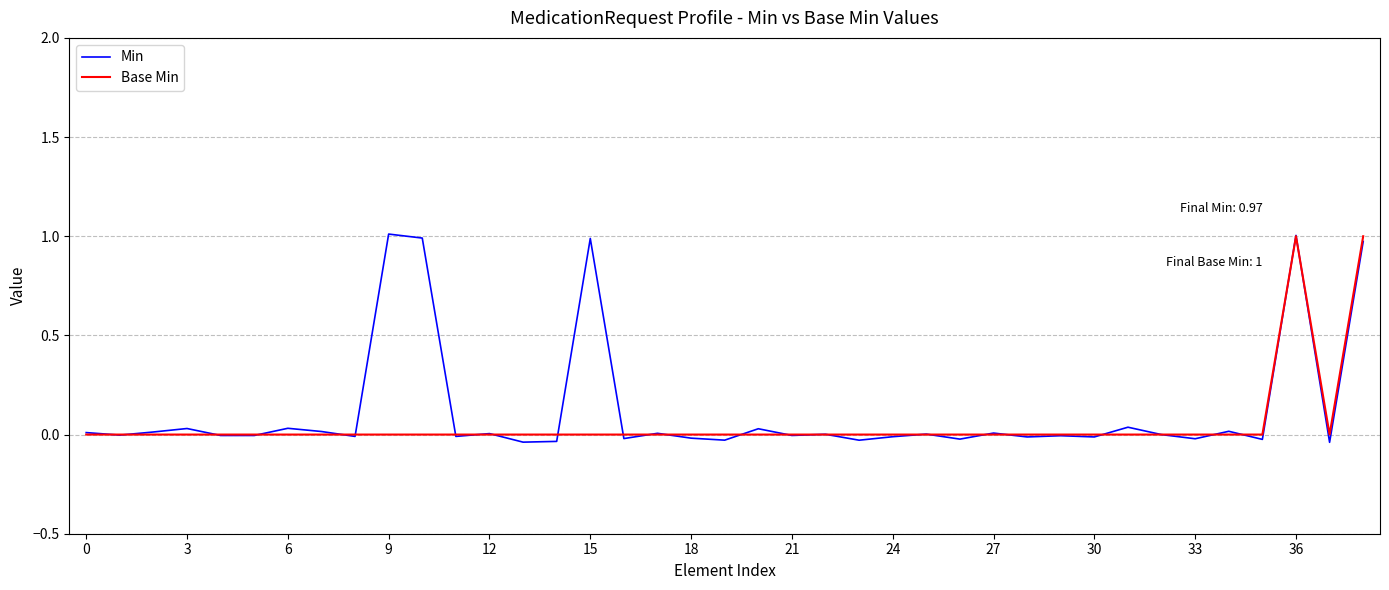

Which series has the largest range (max minus min)?

Min